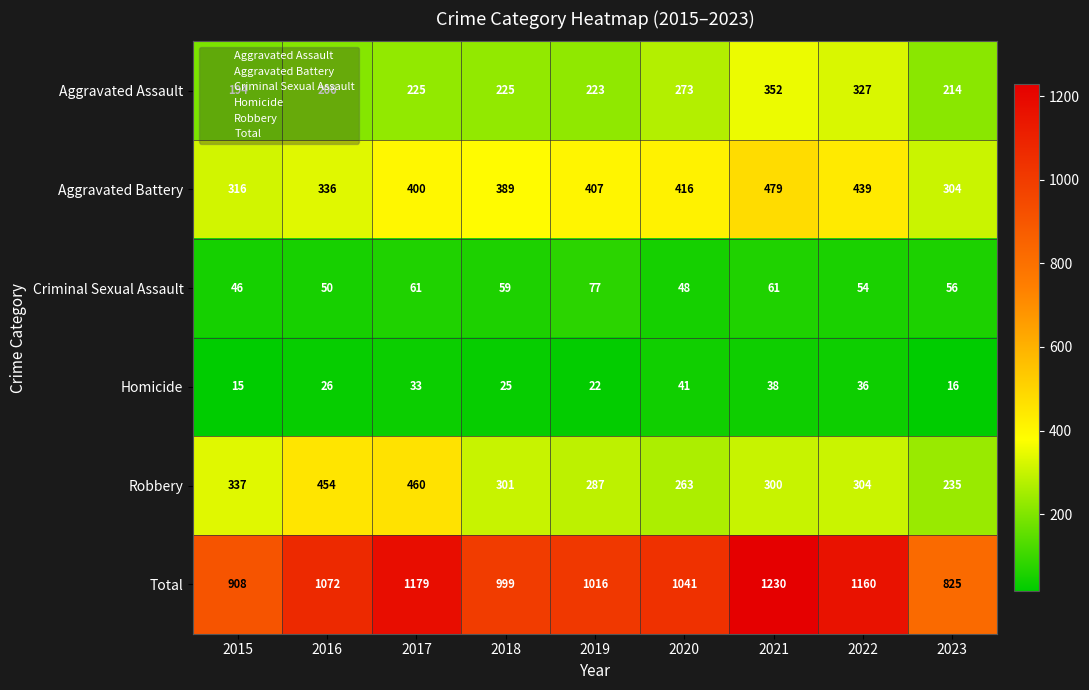

What is the spread (max minus min) of values at 2021?

1192